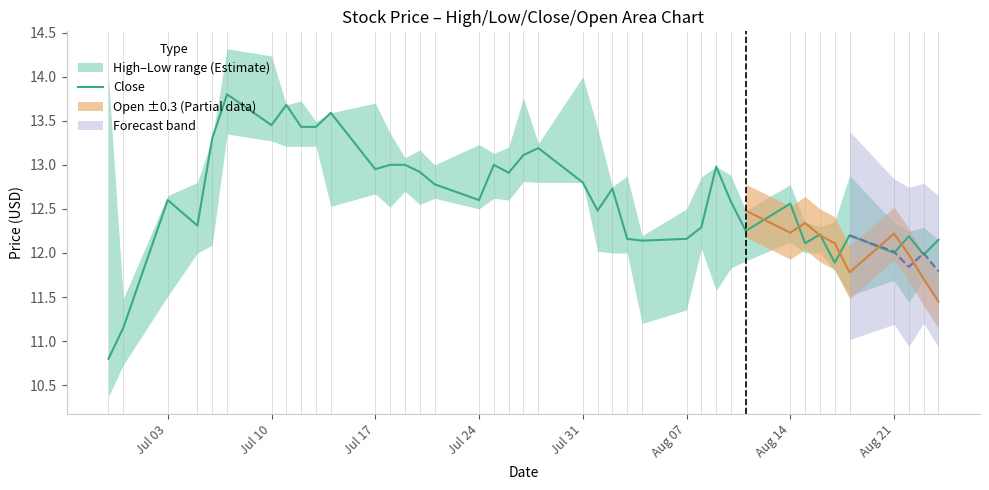

What is the difference between the maximum and minimum values?

3.0